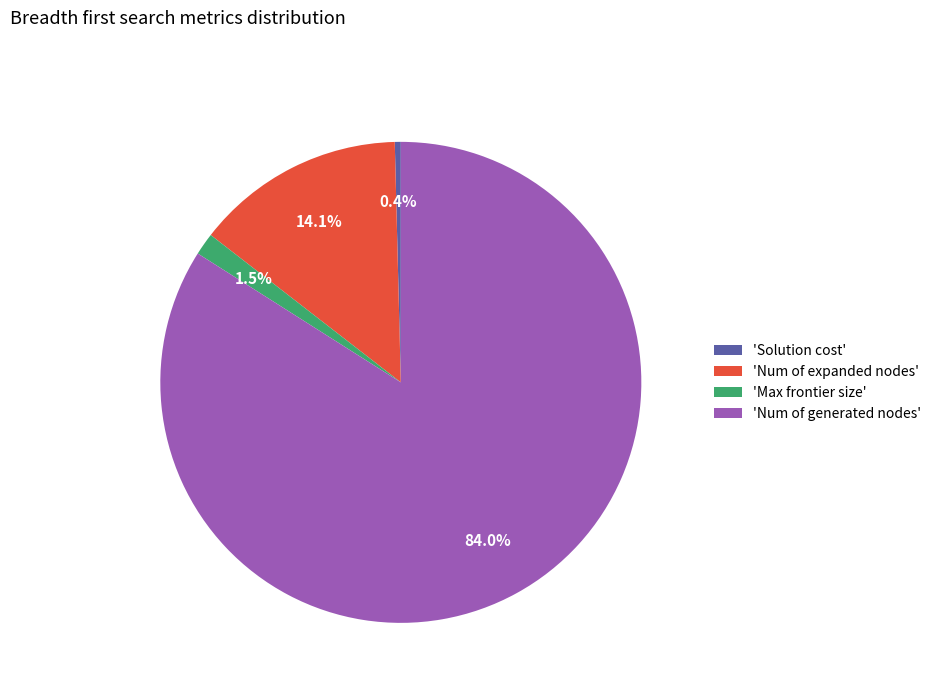

Rank the categories by value from lowest to highest.

'Solution cost', 'Max frontier size', 'Num of expanded nodes', 'Num of generated nodes'